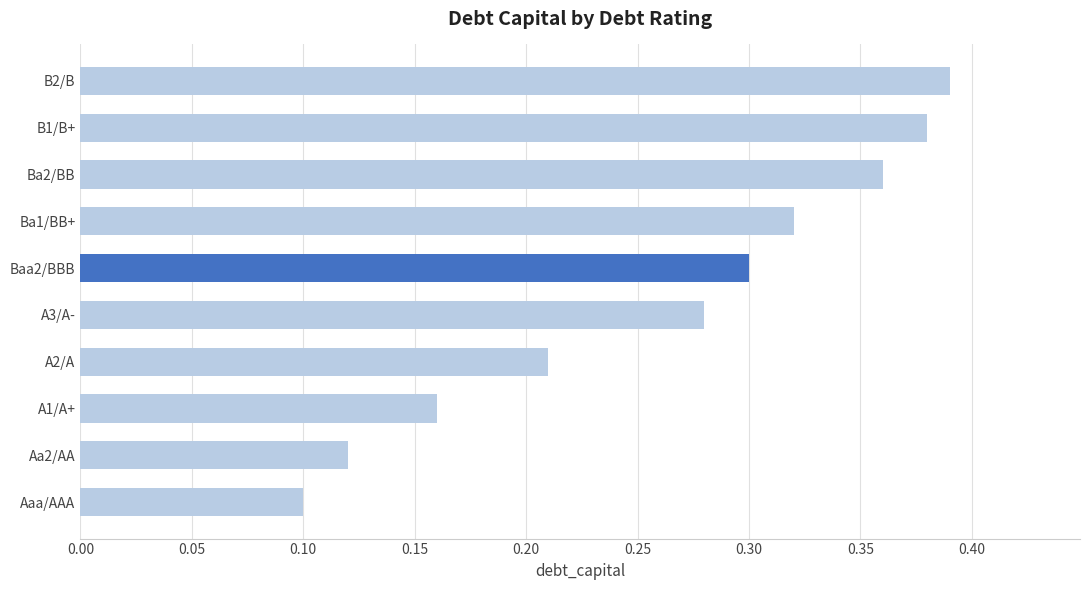

At which category does the chart reach its minimum across all series?

Aaa/AAA